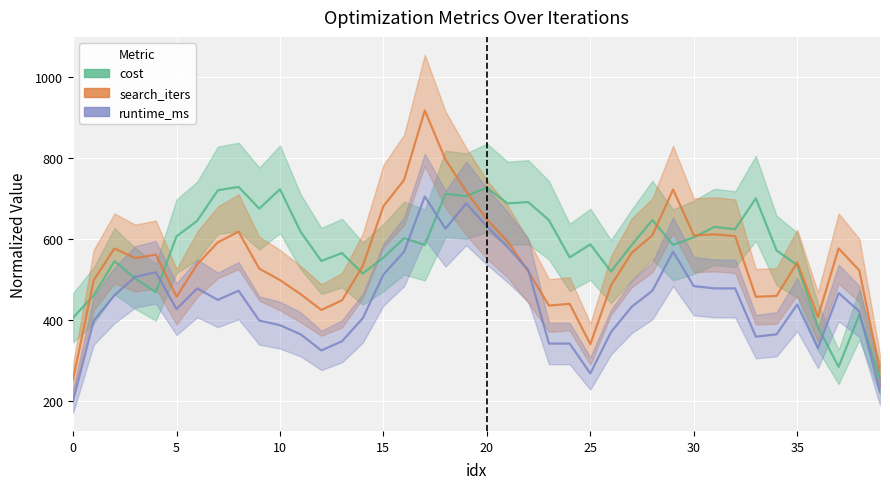

What is the label of the 31st point from the left?

30